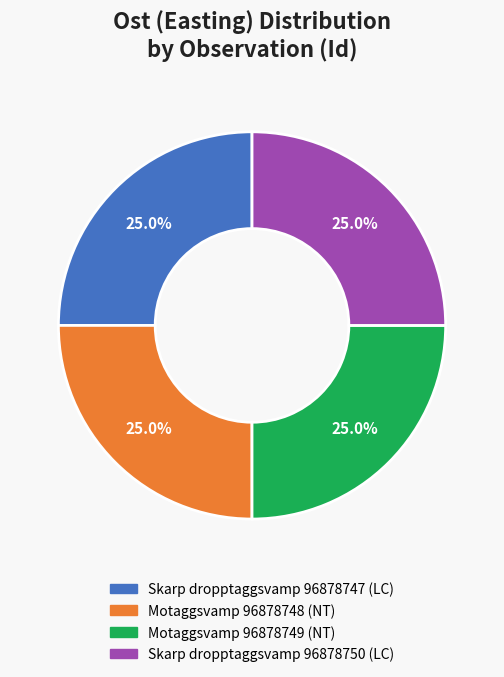

Does any single category account for the majority?

No